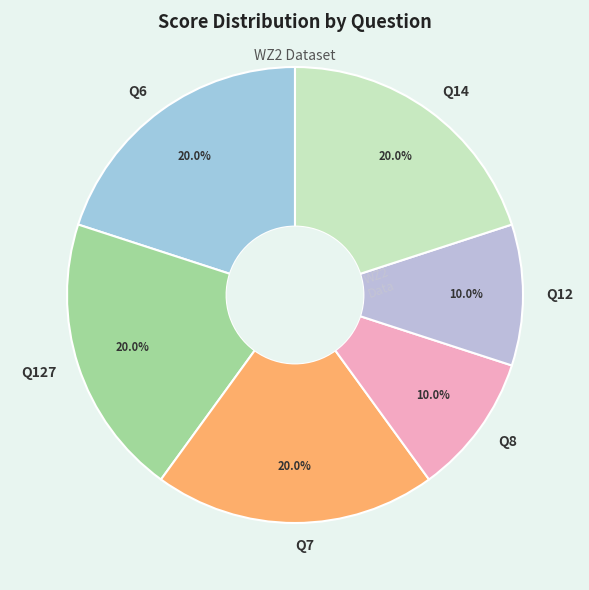

Does any single category account for the majority?

No